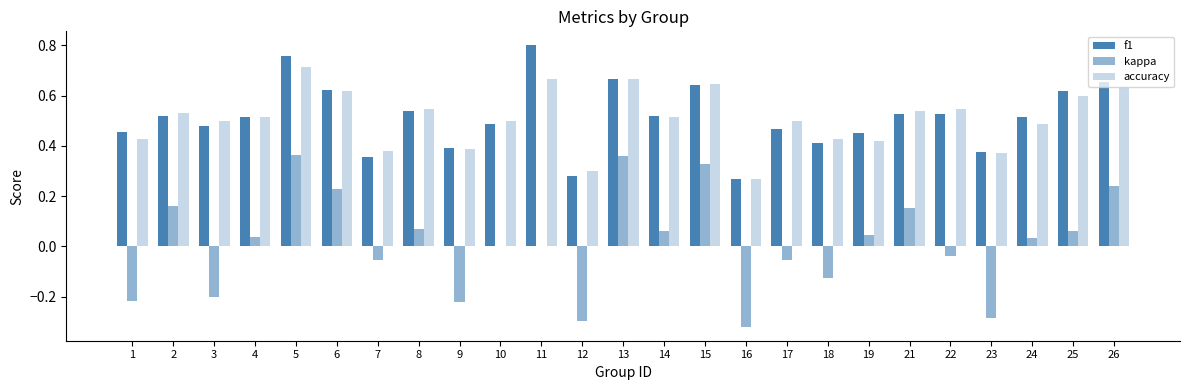

At which label does kappa reach its minimum?

16